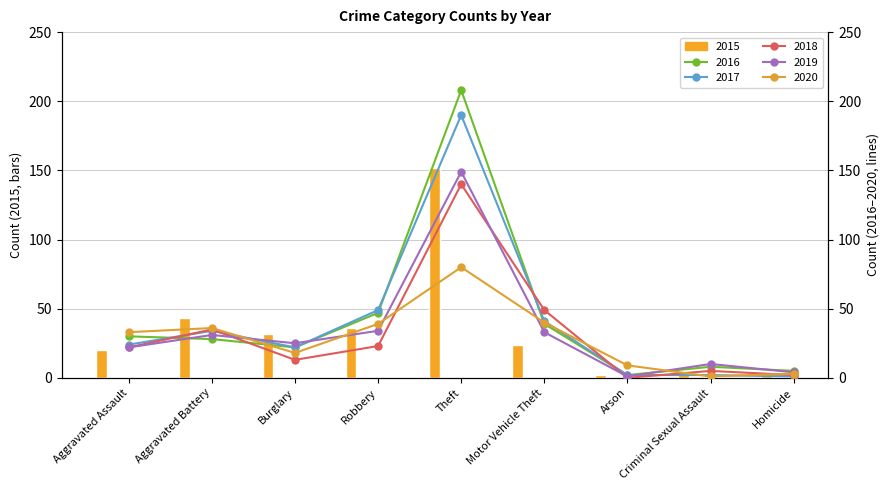

Which category has the highest value across all series?

Theft